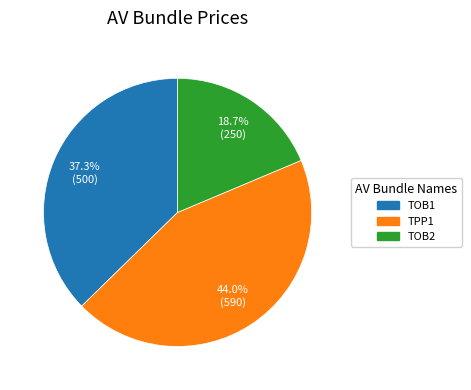

Does TPP1 represent more than half of the total?

No